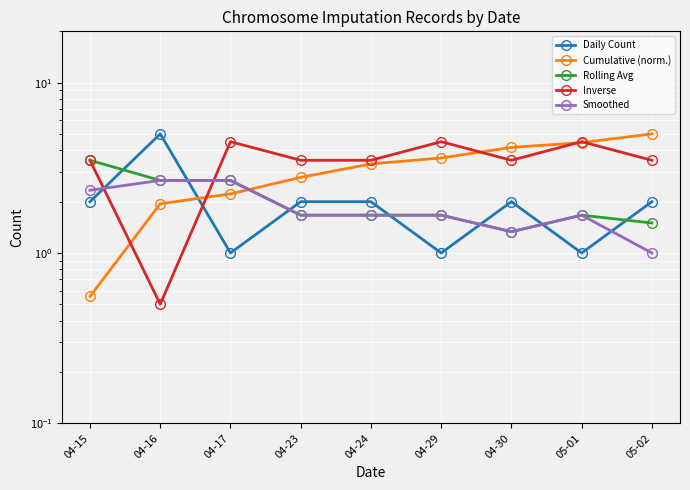

True or false: Smoothed has more than 1 interior local peaks.

False